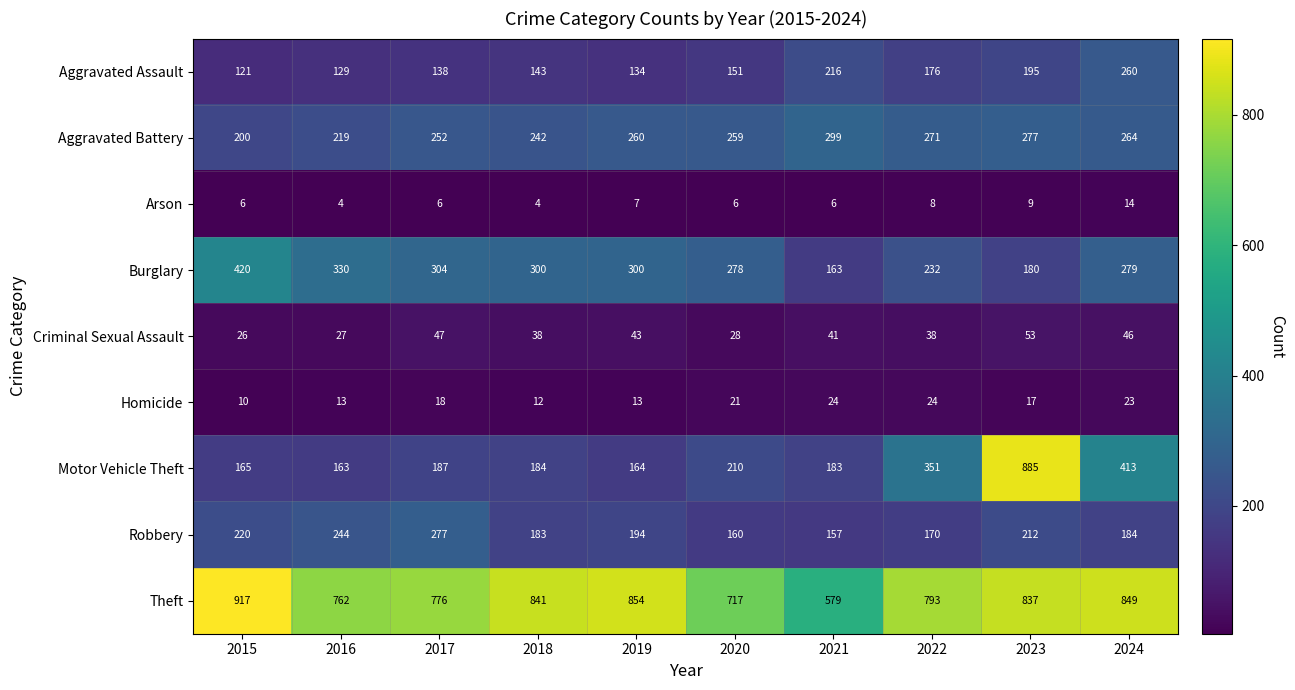

What is the spread (max minus min) of values at 2022?

785